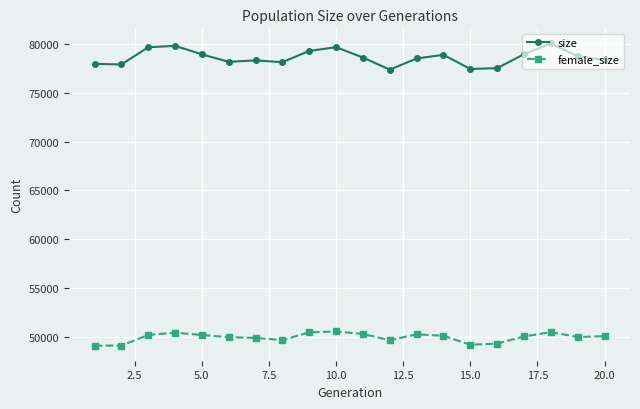

Which series has the largest total across all categories?

size